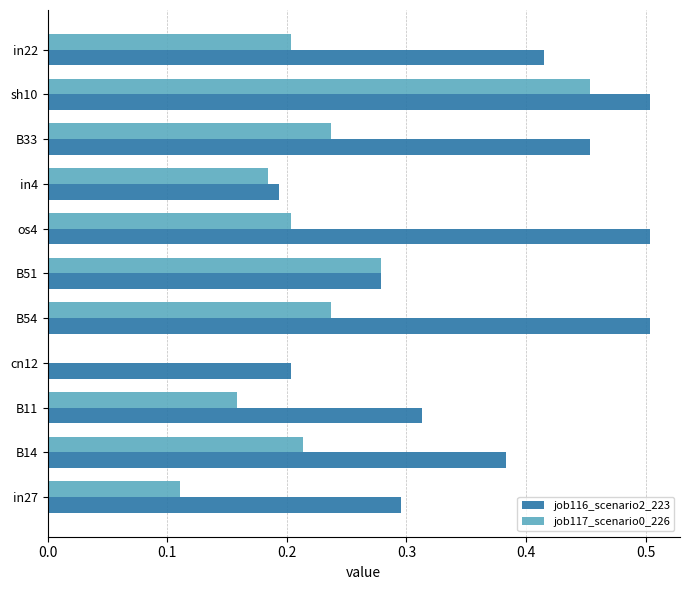

Which series has the largest total across all categories?

job116_scenario2_223